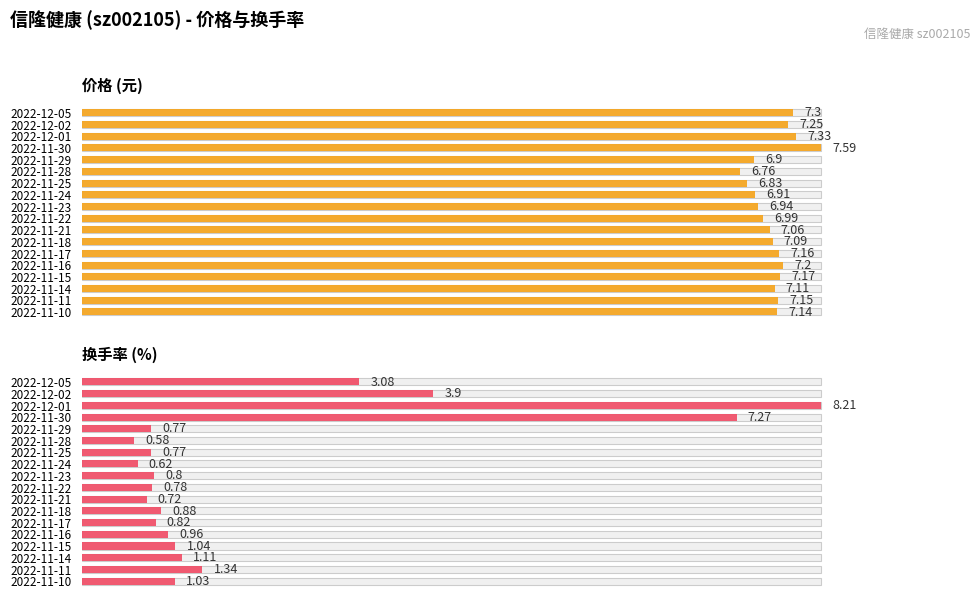

How many distinct data groups are displayed?

2